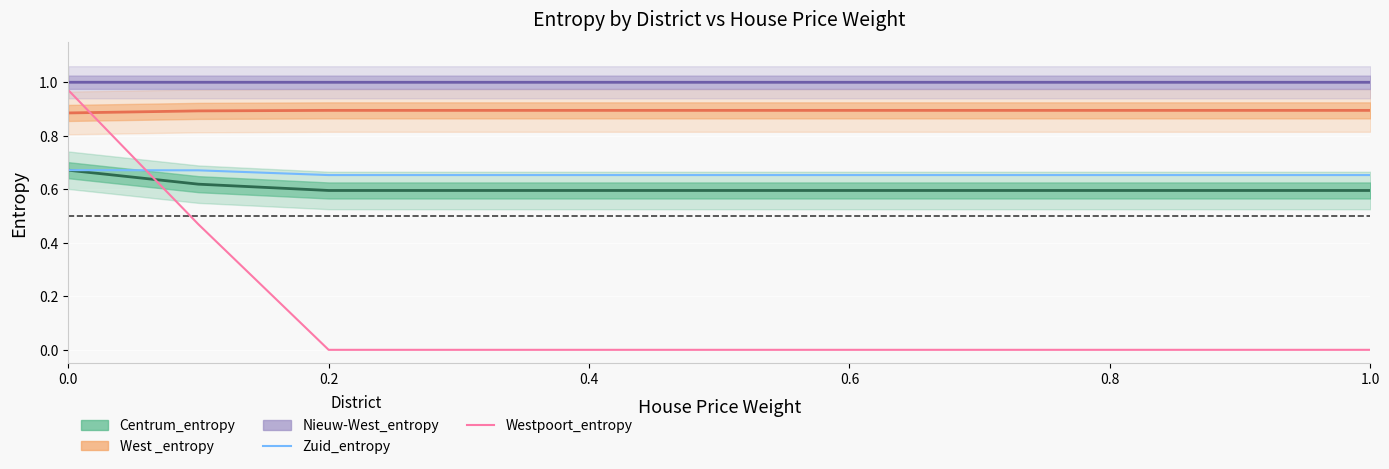

Is it true that Zuid_entropy equals 0.9 at 9?

False